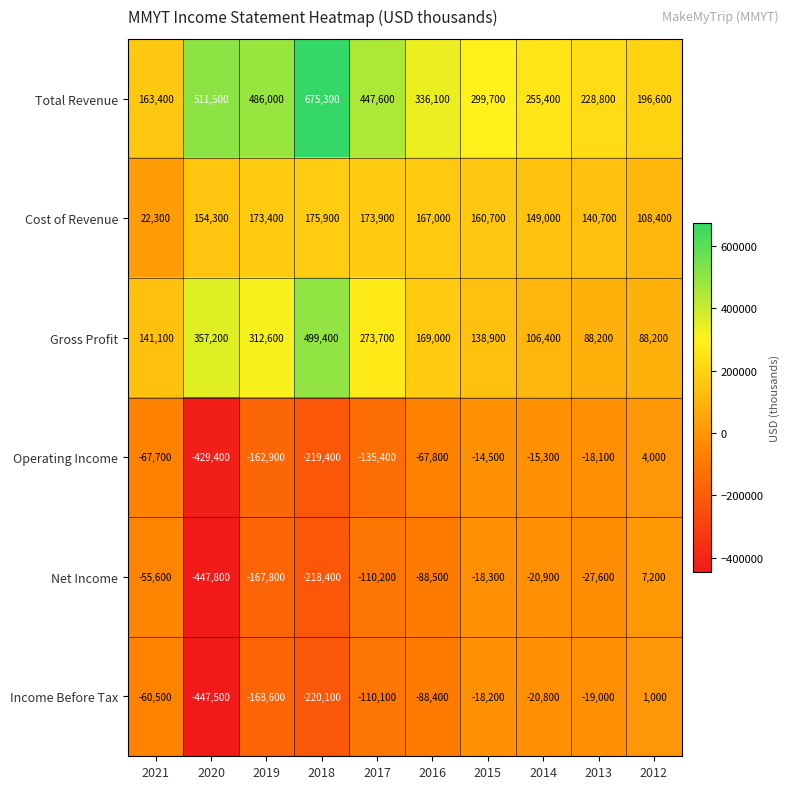

True or false: Net Income has a value of -80448 at 2021.

False